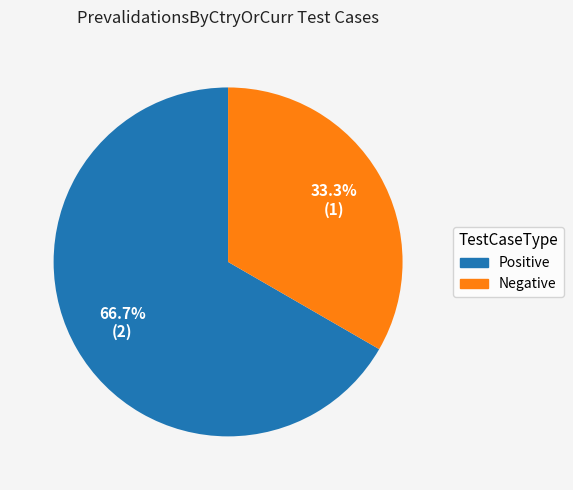

Which category accounts for the majority?

Positive